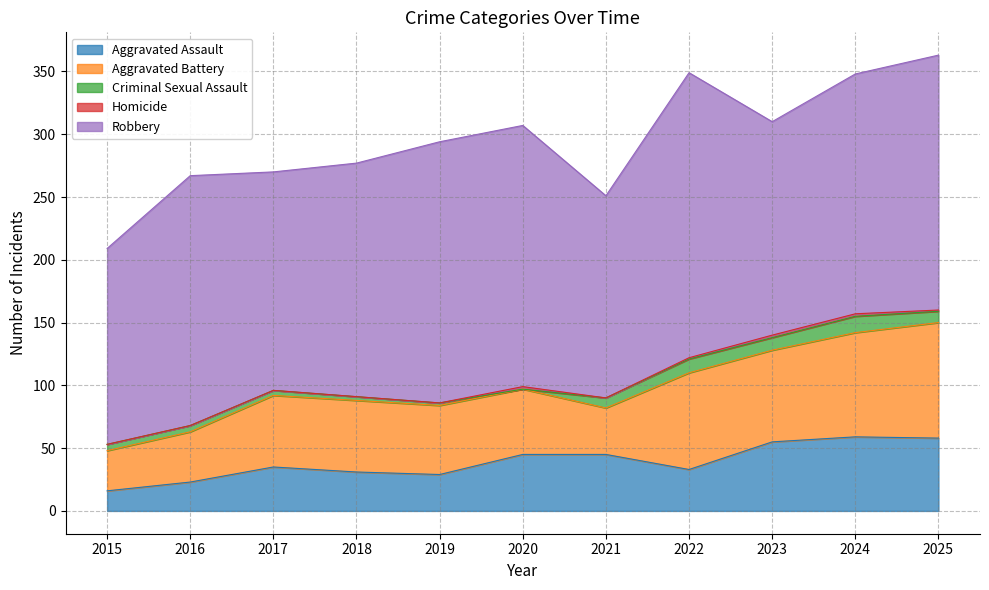

The value of Criminal Sexual Assault at 2015 is 8. True or false?

False